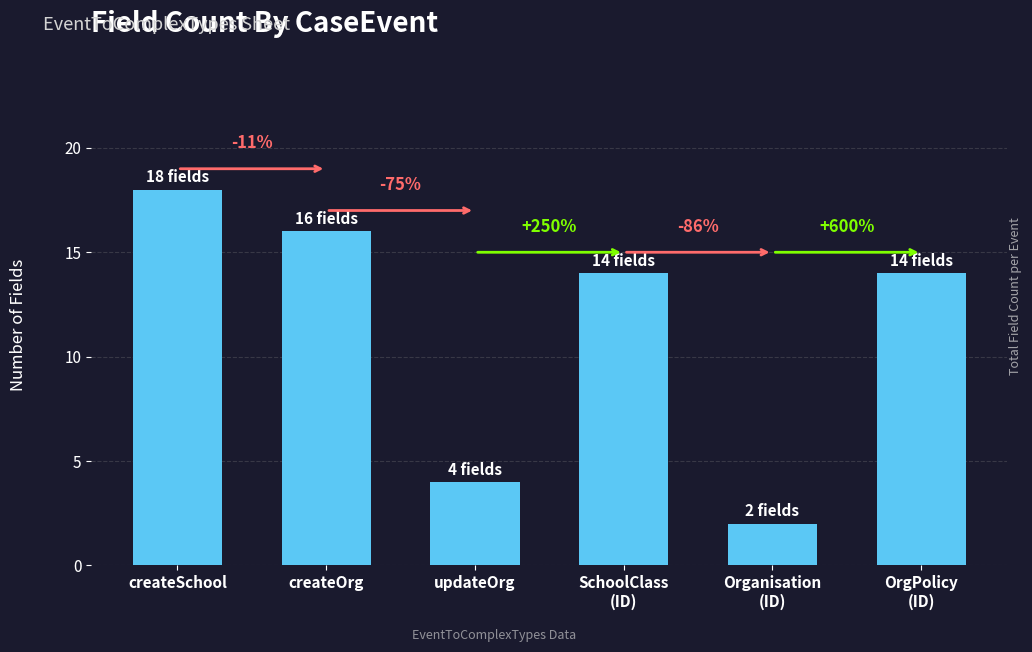

Does the chart contain any negative values?

No